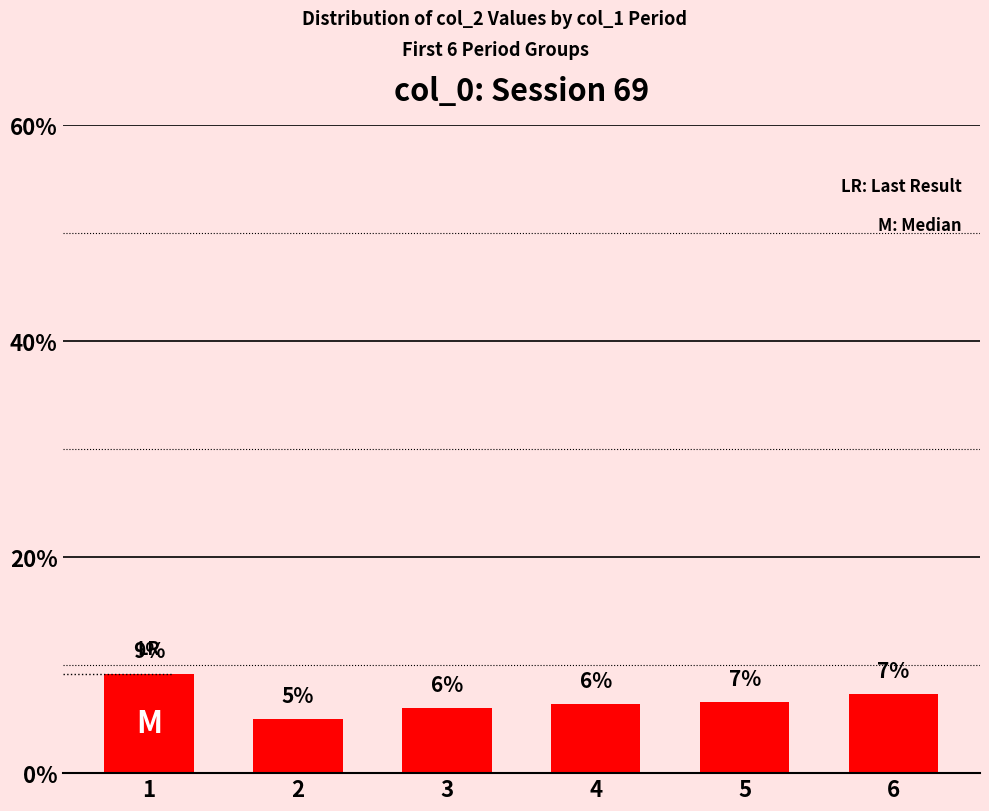

Count the number of data series in this chart.

1